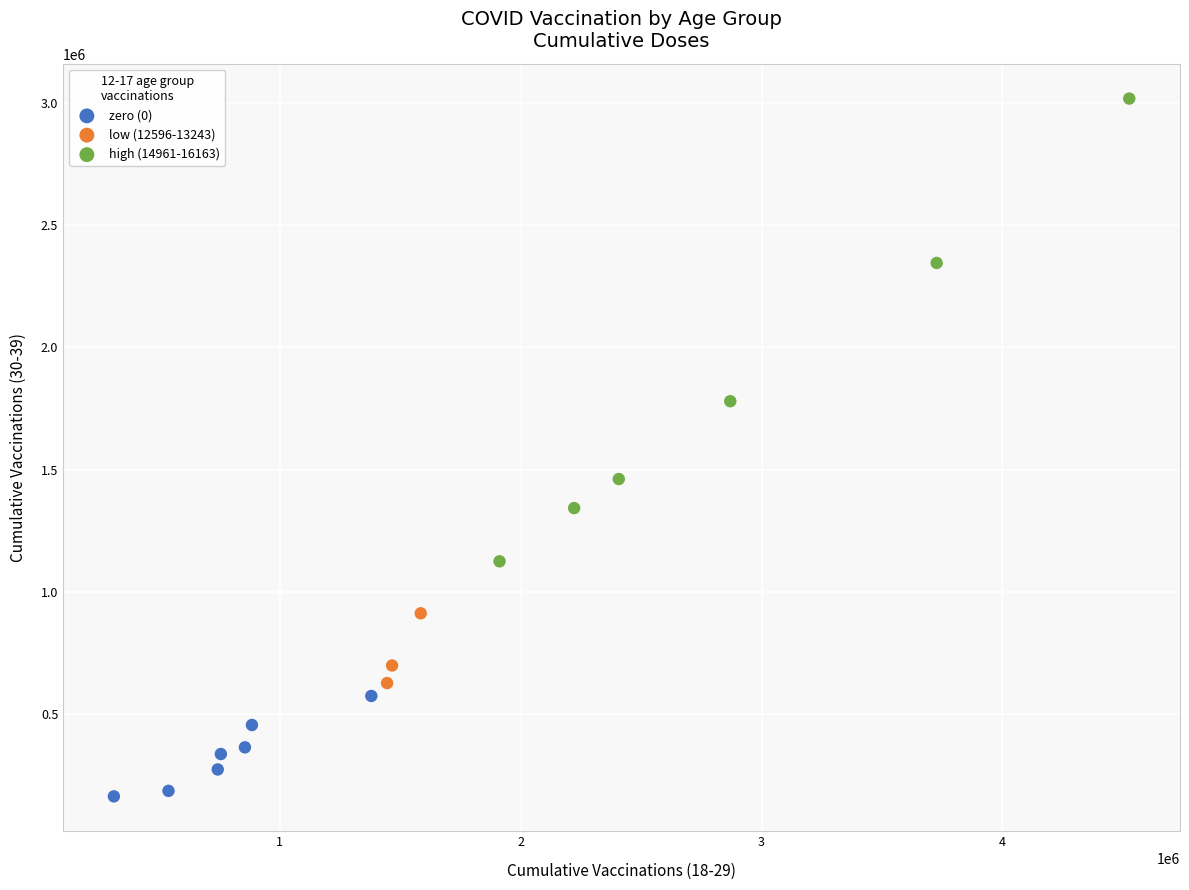

Which series contains the lowest Y value?

zero (0)